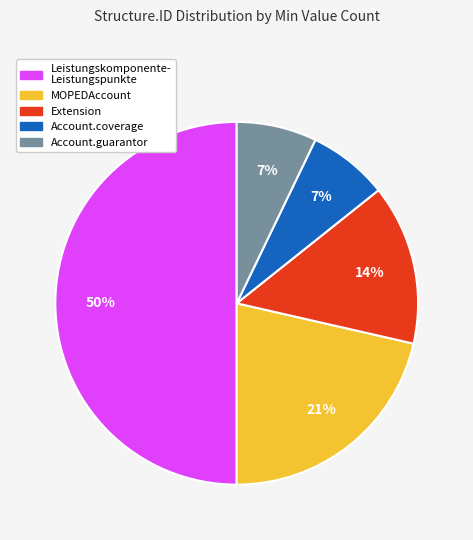

To the nearest percent, what is the difference between the largest and smallest slice percentages?

43%